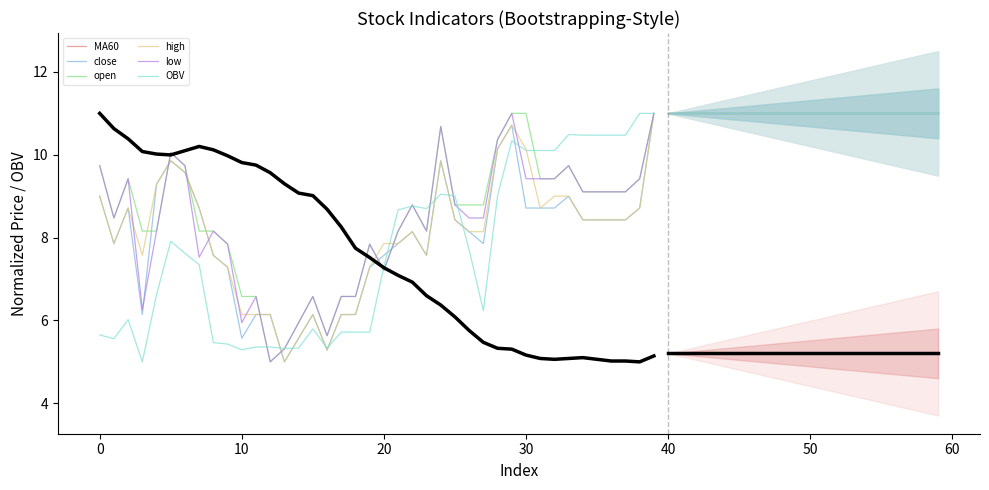

What is the highest value of the OBV series?

11.0